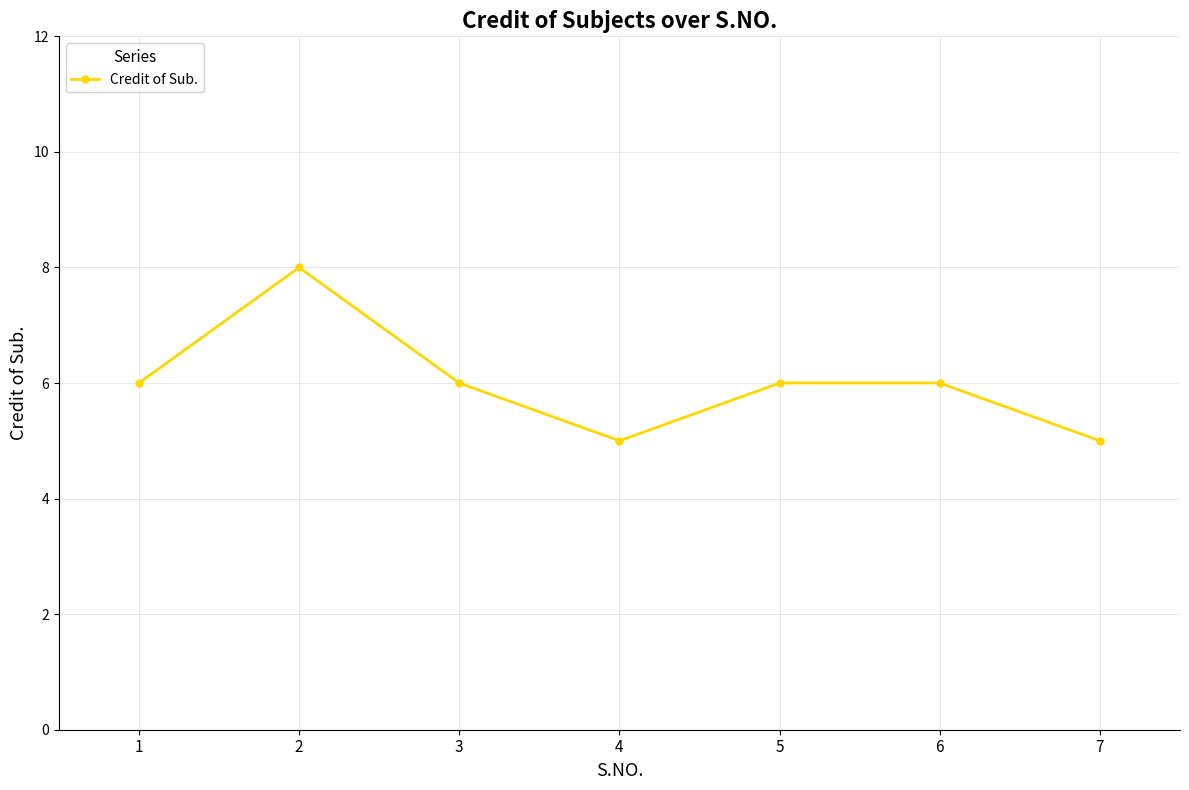

True or false: the data shows 5 at 7.

True